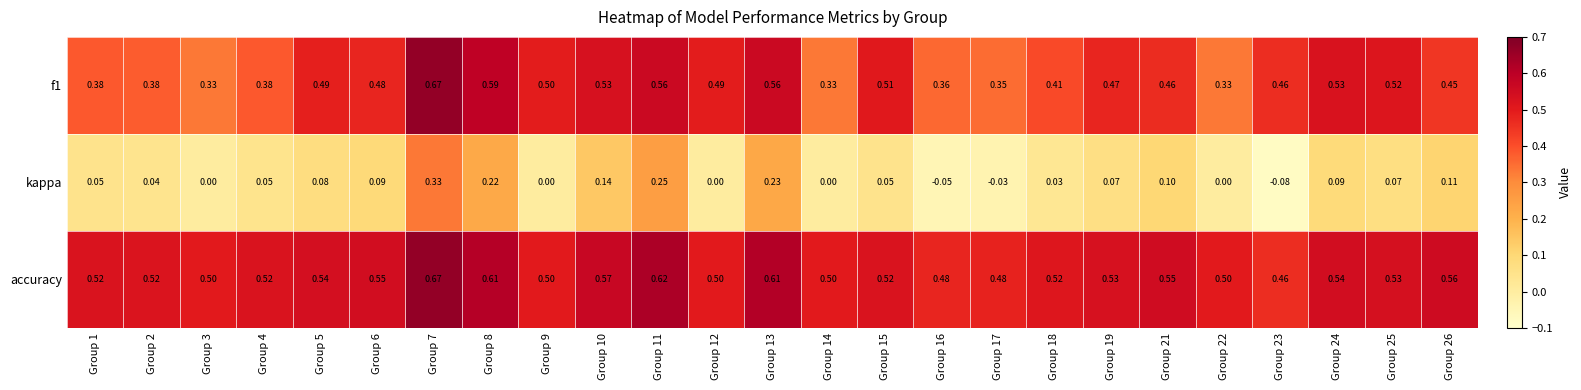

Which series has the widest spread of values?

kappa